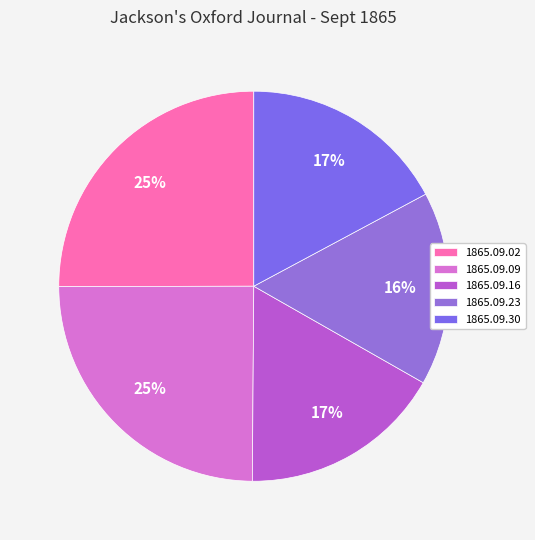

What percentage is NOT represented by 1865.09.09?

75.1%